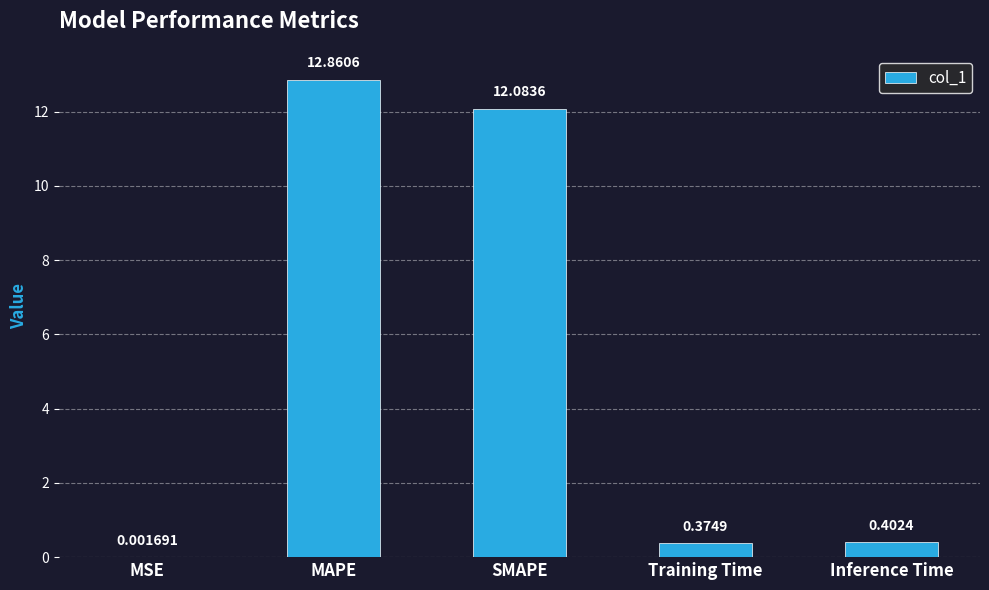

At which category does the chart reach its peak across all series?

MAPE